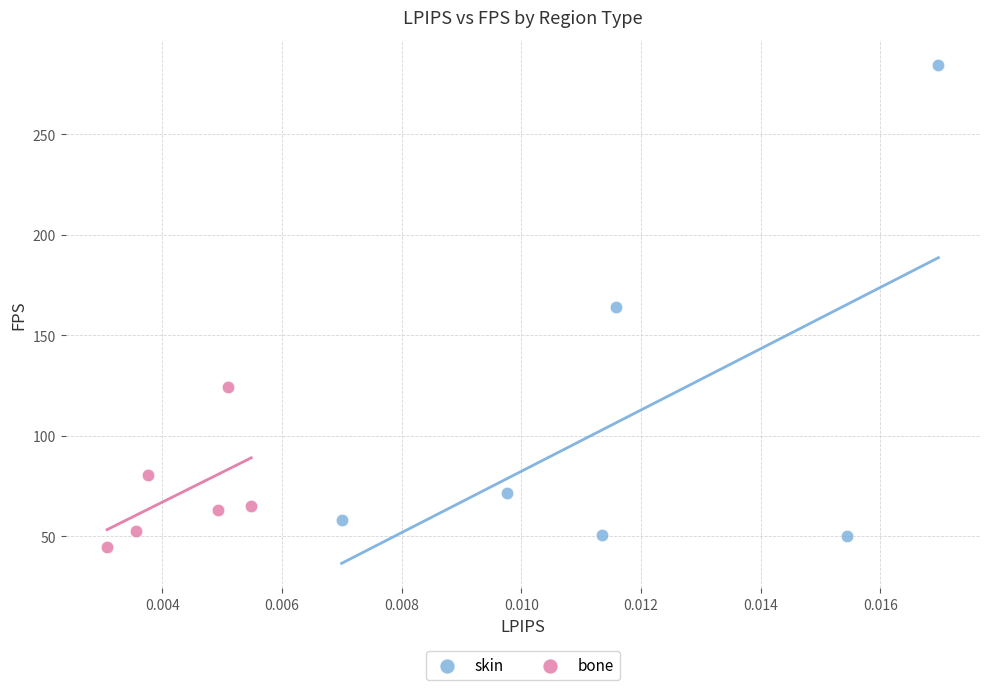

Which series has the widest spread of Y values?

skin